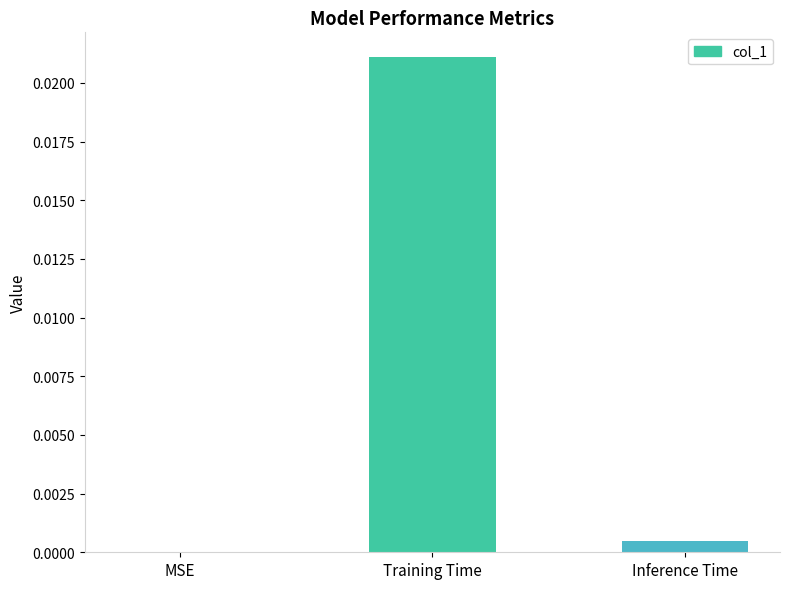

Which category has the highest value across all series?

Training Time